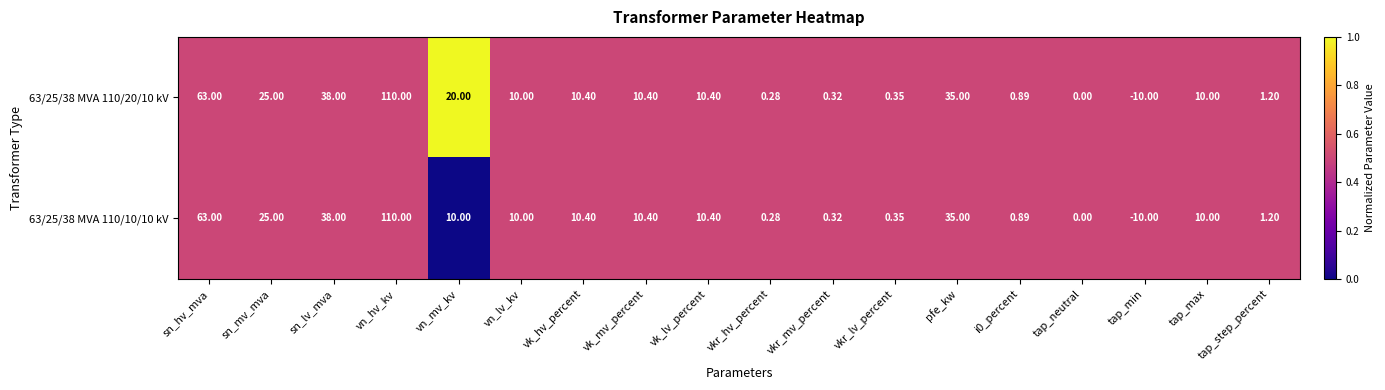

At which label is 63/25/38 MVA 110/20/10 kV closest to 50?

sn_lv_mva